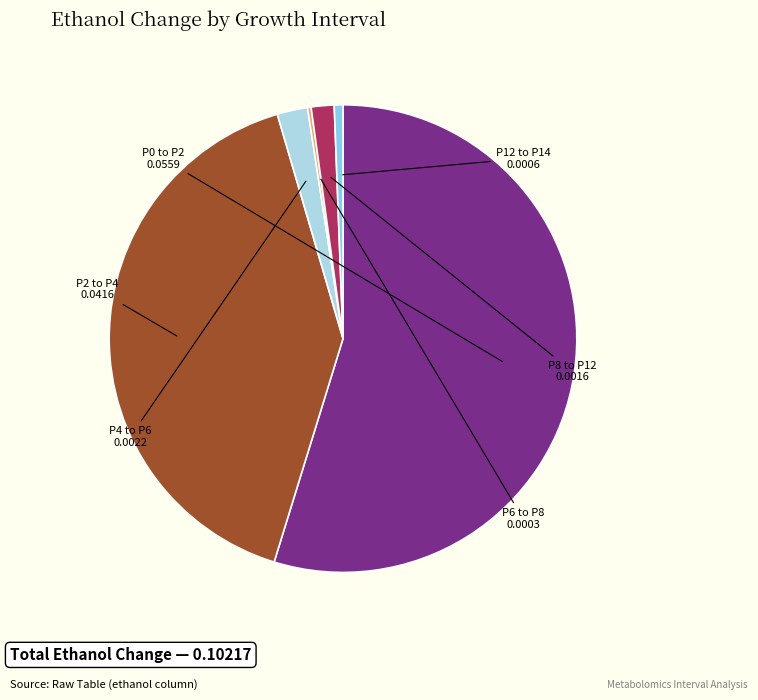

Do P12 to P14 and P2 to P4 together represent more than half of the pie?

No